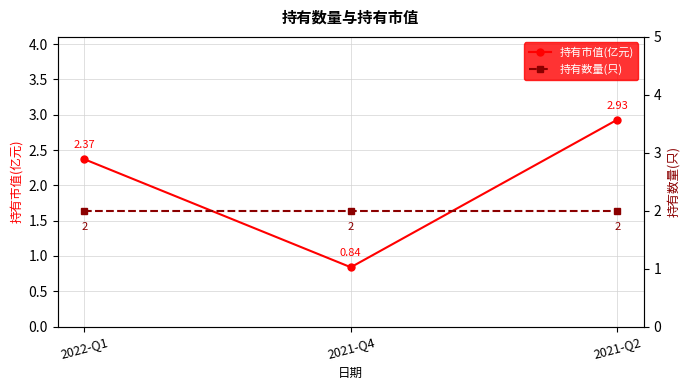

Reading right to left, extract all data points from this chart.

持有市值(亿元): 2021-Q2=2.9	2021-Q4=0.8	2022-Q1=2.4
持有数量(只): 2021-Q2=2.0	2021-Q4=2.0	2022-Q1=2.0